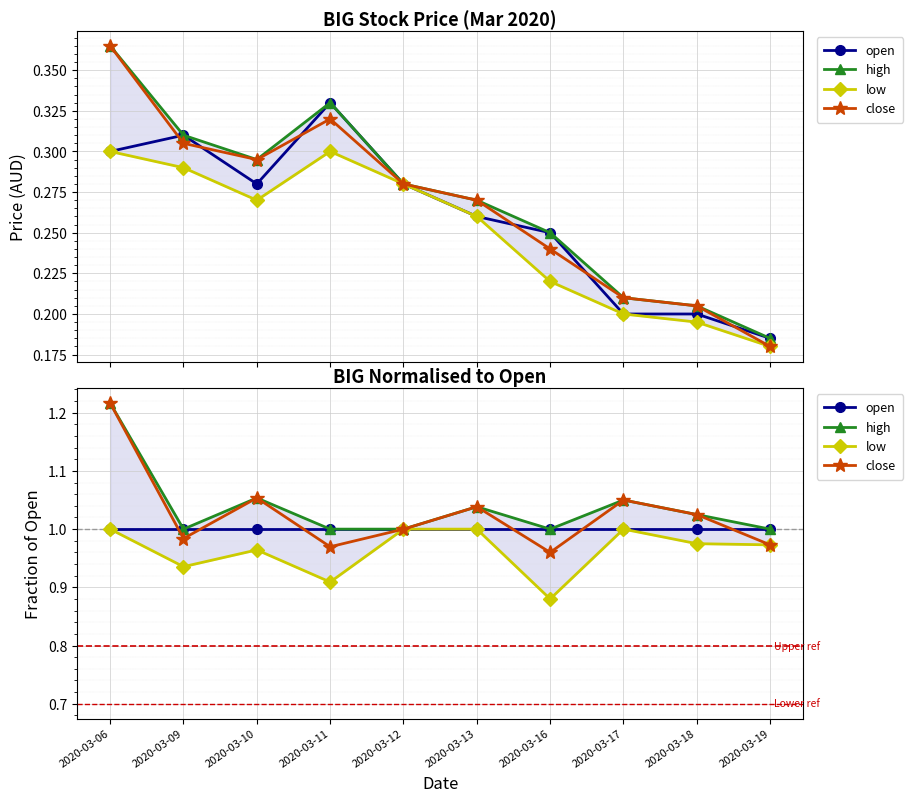

Which series changed the most between 2020-03-09 and 2020-03-11?

low